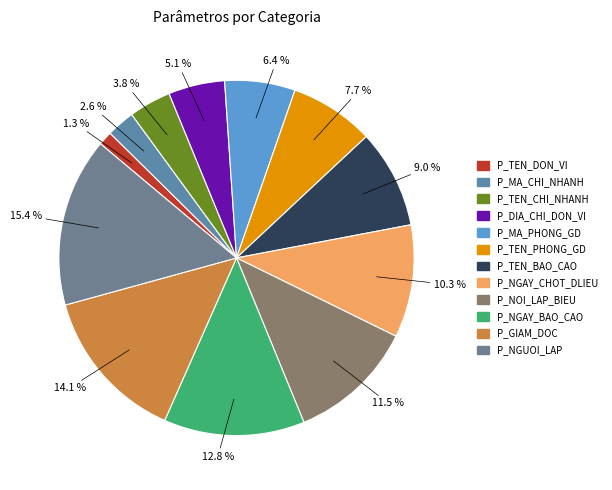

Between P_NGAY_CHOT_DLIEU and P_MA_CHI_NHANH, which is larger?

P_NGAY_CHOT_DLIEU